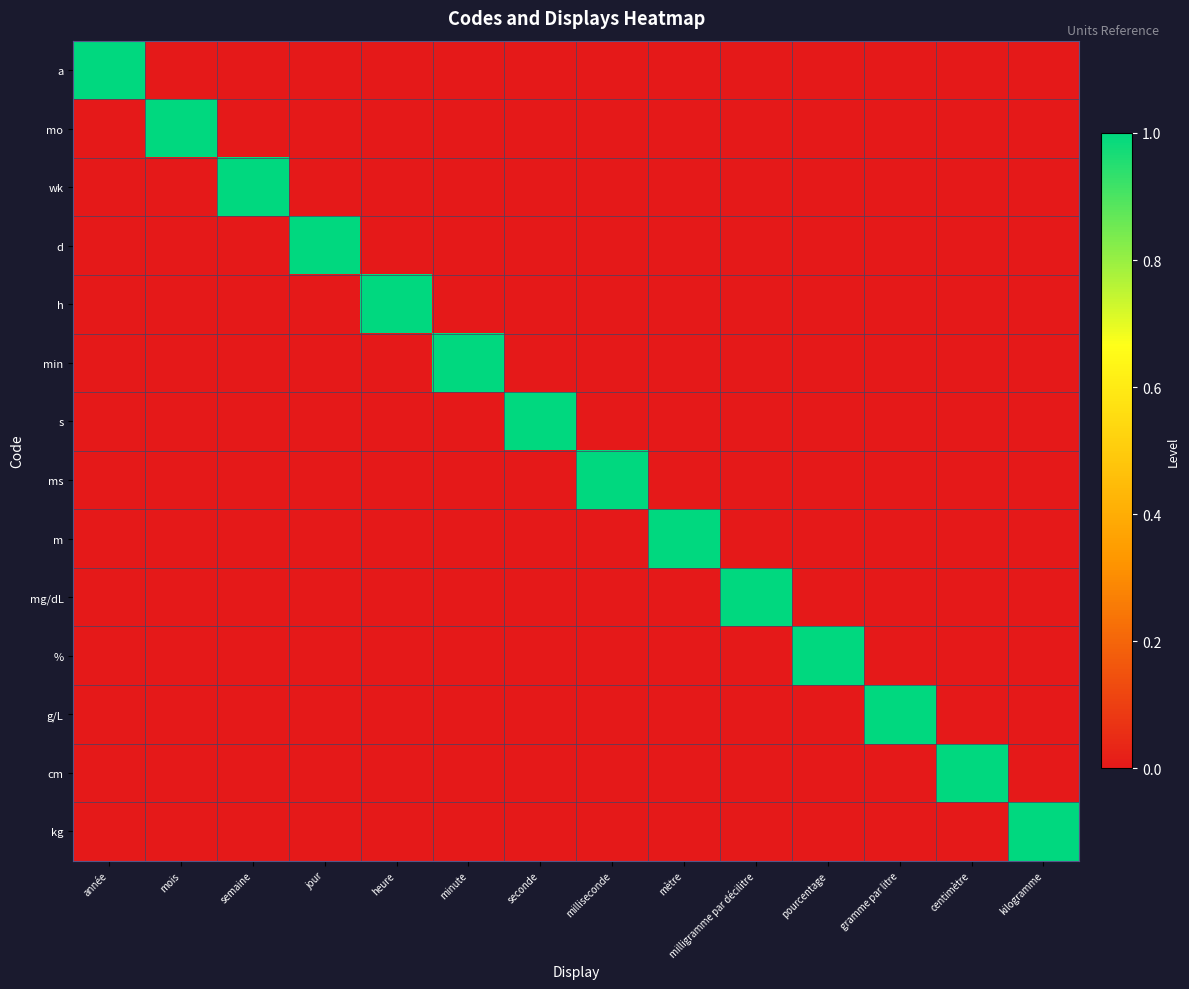

What is the spread (max minus min) of values at gramme par litre?

1